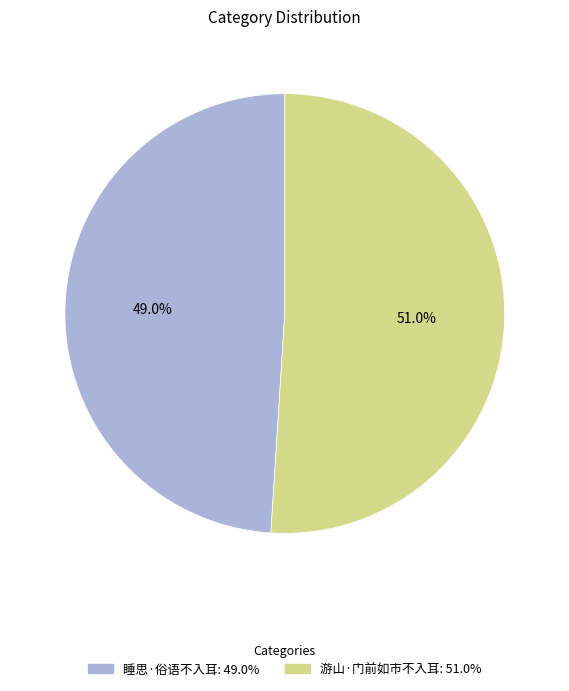

What percentage is the 睡思·俗语不入耳 slice, to the nearest percent?

49%